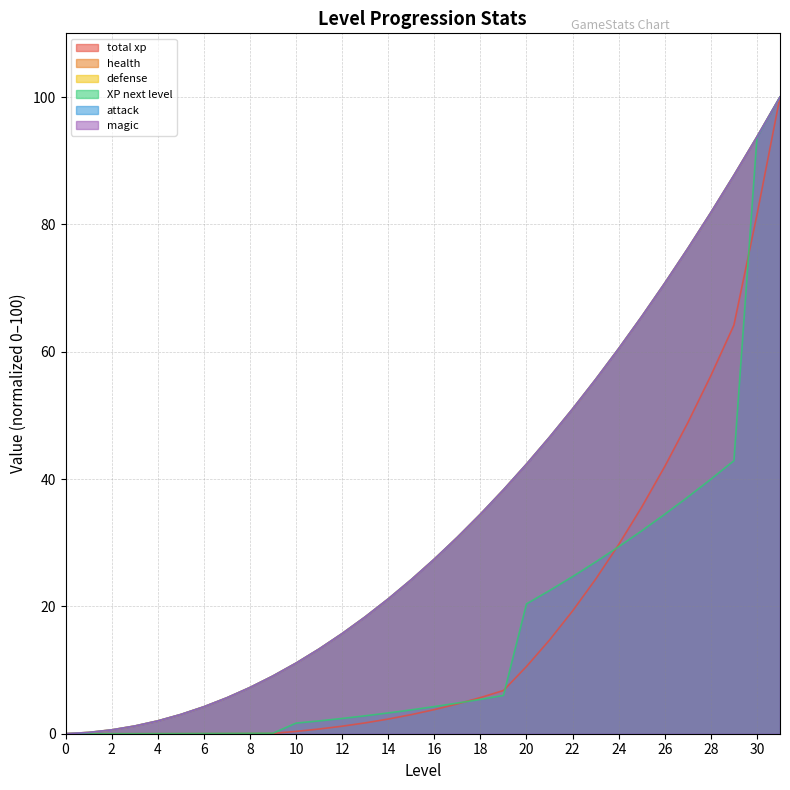

True or false: total xp and attack intersect in this chart.

False